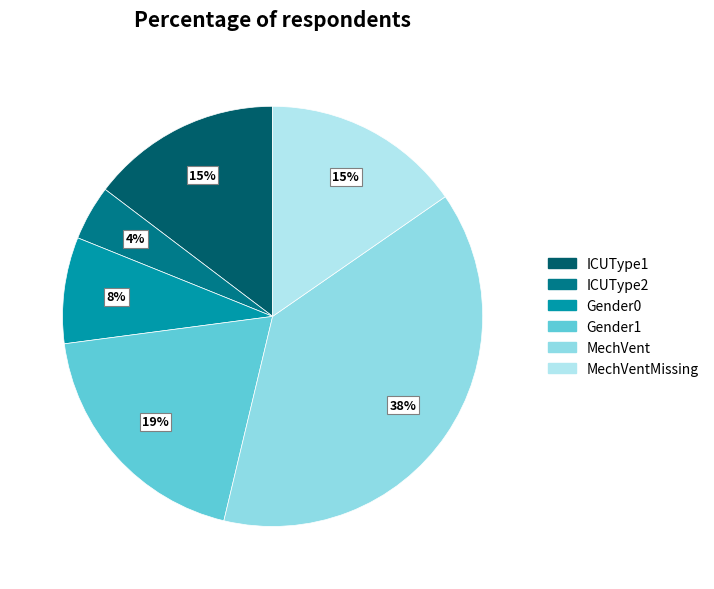

How many slices are in this pie chart?

6